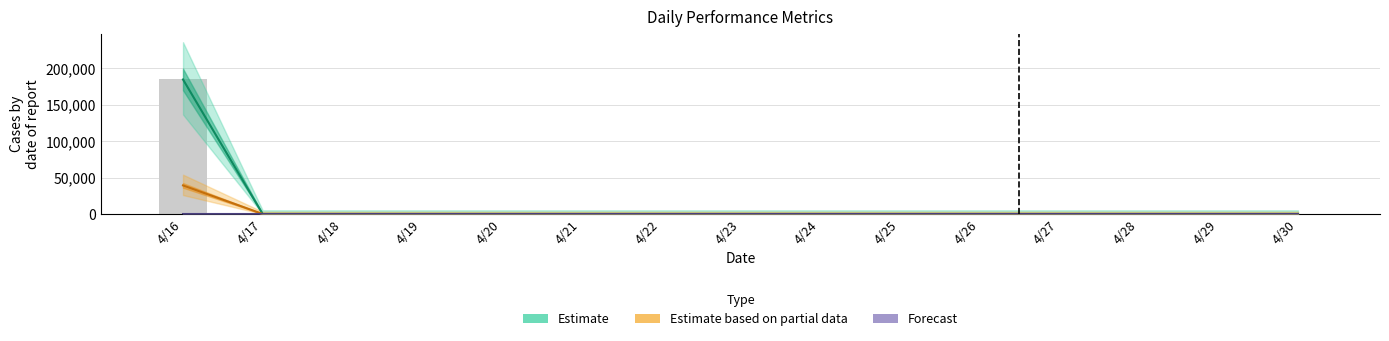

At which category does the chart reach its peak across all series?

4/16